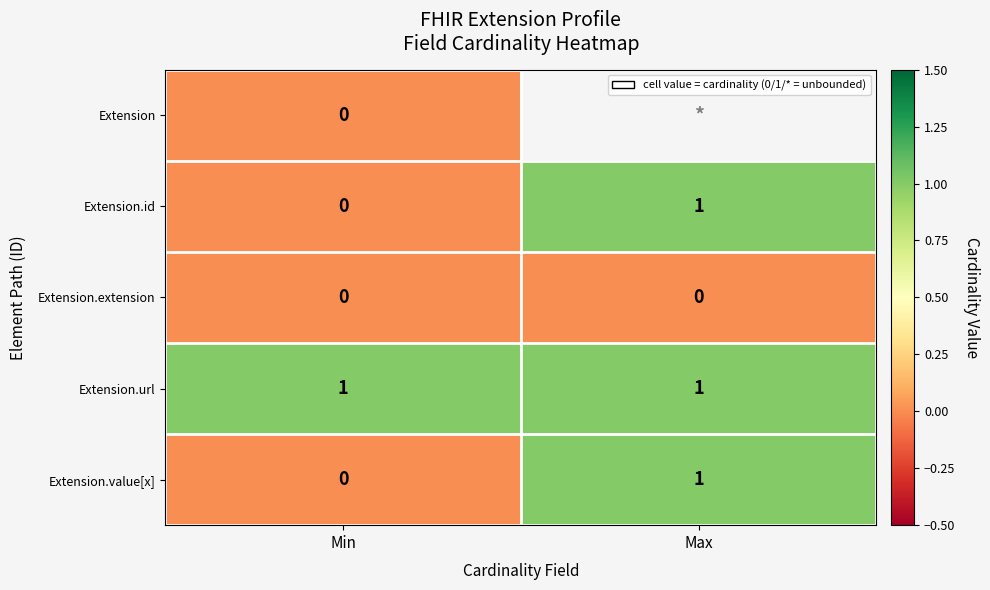

Which label corresponds to the largest value in the chart?

Max